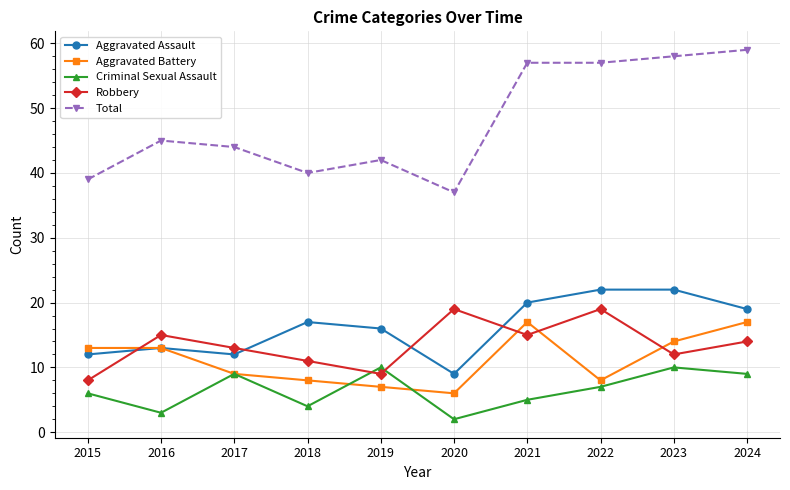

Which series has the widest spread of values?

Total